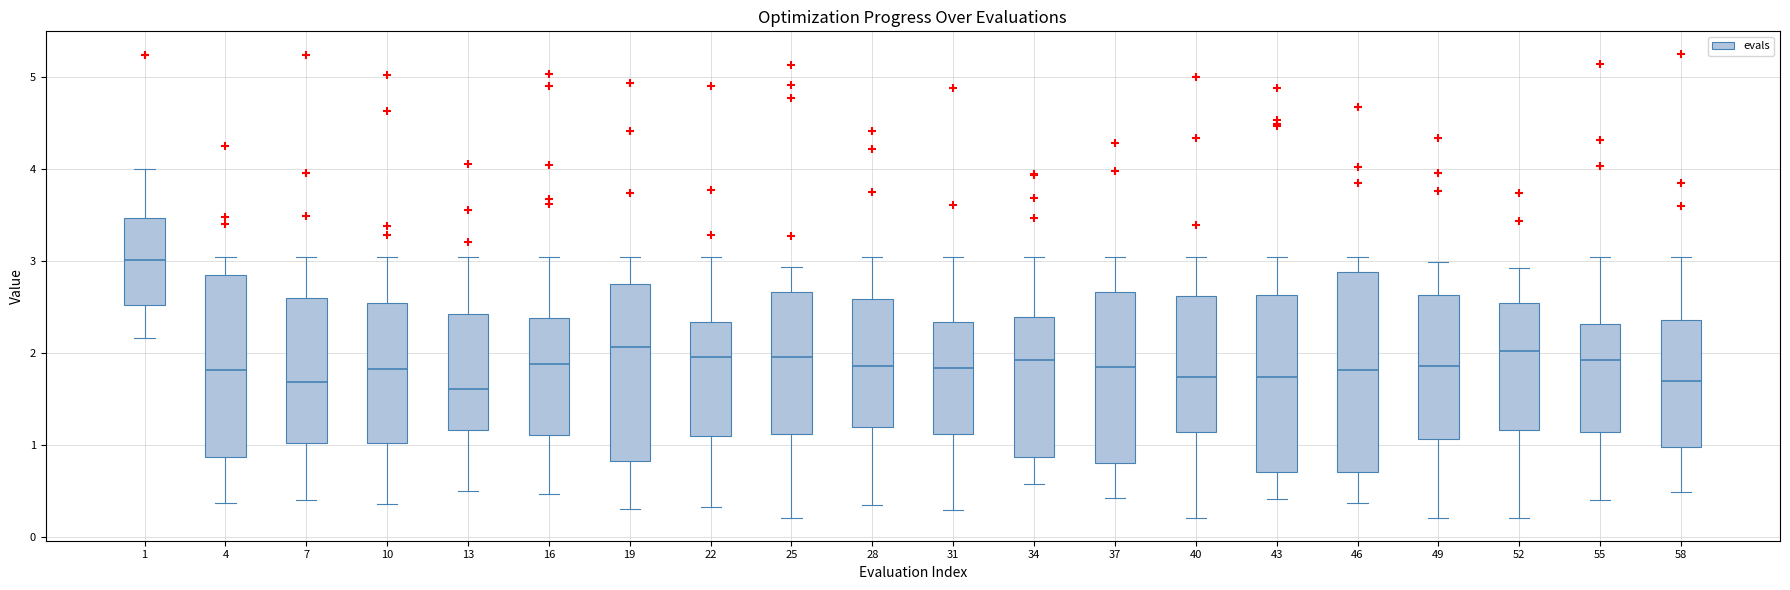

Reading left to right, read every box against the y-axis: the position of its median line, the range the box covers, and the ends of its whiskers. The values are not printed on the chart, so give them approximately, as read against the axis.

1: median 3.0, box 2.5 to 3.5, whiskers 2.2 to 4.0
4: median 1.8, box 0.9 to 2.8, whiskers 0.4 to 3.0
7: median 1.7, box 1.0 to 2.6, whiskers 0.4 to 3.0
10: median 1.8, box 1.0 to 2.5, whiskers 0.4 to 3.0
13: median 1.6, box 1.2 to 2.4, whiskers 0.5 to 3.0
16: median 1.9, box 1.1 to 2.4, whiskers 0.5 to 3.0
19: median 2.1, box 0.8 to 2.8, whiskers 0.3 to 3.0
22: median 2.0, box 1.1 to 2.3, whiskers 0.3 to 3.0
25: median 2.0, box 1.1 to 2.7, whiskers 0.2 to 2.9
28: median 1.9, box 1.2 to 2.6, whiskers 0.3 to 3.0
31: median 1.8, box 1.1 to 2.3, whiskers 0.3 to 3.0
34: median 1.9, box 0.9 to 2.4, whiskers 0.6 to 3.0
37: median 1.8, box 0.8 to 2.7, whiskers 0.4 to 3.0
40: median 1.7, box 1.1 to 2.6, whiskers 0.2 to 3.0
43: median 1.7, box 0.7 to 2.6, whiskers 0.4 to 3.0
46: median 1.8, box 0.7 to 2.9, whiskers 0.4 to 3.0
49: median 1.9, box 1.1 to 2.6, whiskers 0.2 to 3.0
52: median 2.0, box 1.2 to 2.5, whiskers 0.2 to 2.9
55: median 1.9, box 1.1 to 2.3, whiskers 0.4 to 3.0
58: median 1.7, box 1.0 to 2.4, whiskers 0.5 to 3.0